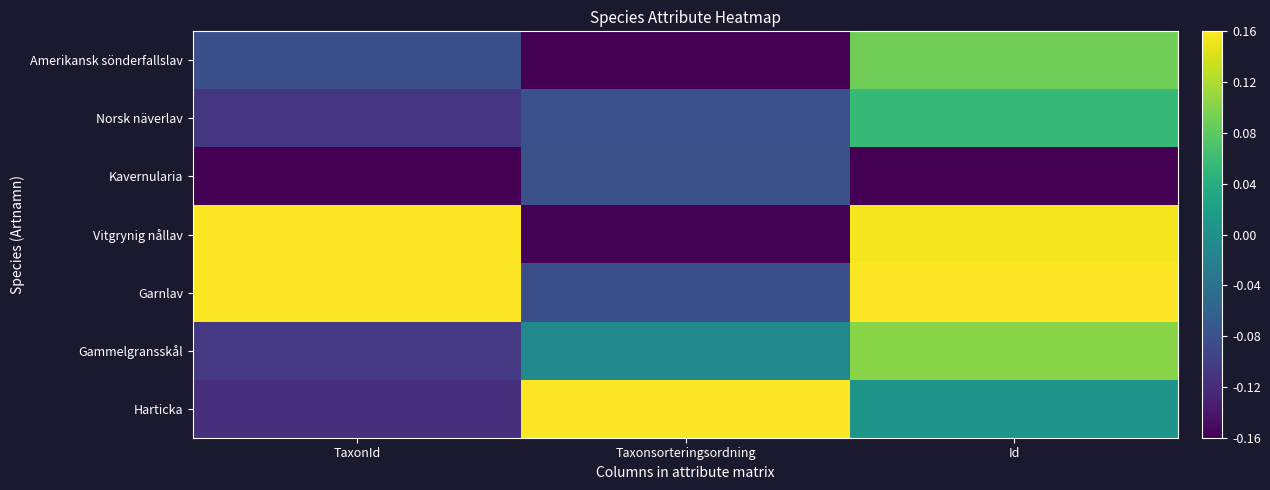

Reading left to right, extract all data points from this chart.

Amerikansk sönderfallslav: TaxonId=-0.1	Taxonsorteringsordning=-0.2	Id=0.1
Norsk näverlav: TaxonId=-0.1	Taxonsorteringsordning=-0.1	Id=0.1
Kavernularia: TaxonId=-0.2	Taxonsorteringsordning=-0.1	Id=-0.2
Vitgrynig nållav: TaxonId=0.2	Taxonsorteringsordning=-0.2	Id=0.2
Garnlav: TaxonId=0.2	Taxonsorteringsordning=-0.1	Id=0.2
Gammelgransskål: TaxonId=-0.1	Taxonsorteringsordning=-0.0	Id=0.1
Harticka: TaxonId=-0.1	Taxonsorteringsordning=0.2	Id=0.0